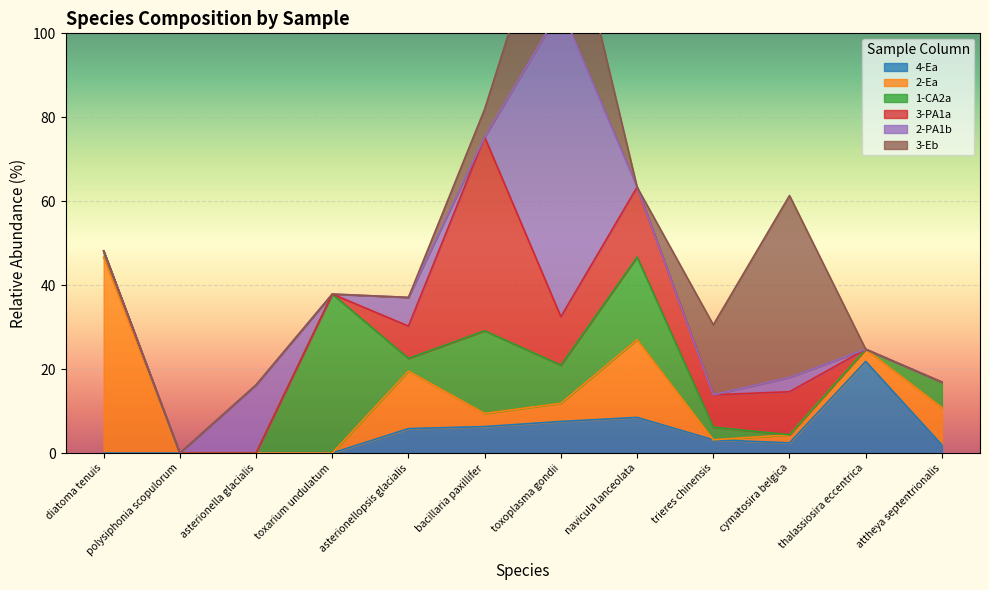

Where is 1-CA2a nearest to the value 18?

bacillaria paxillifer